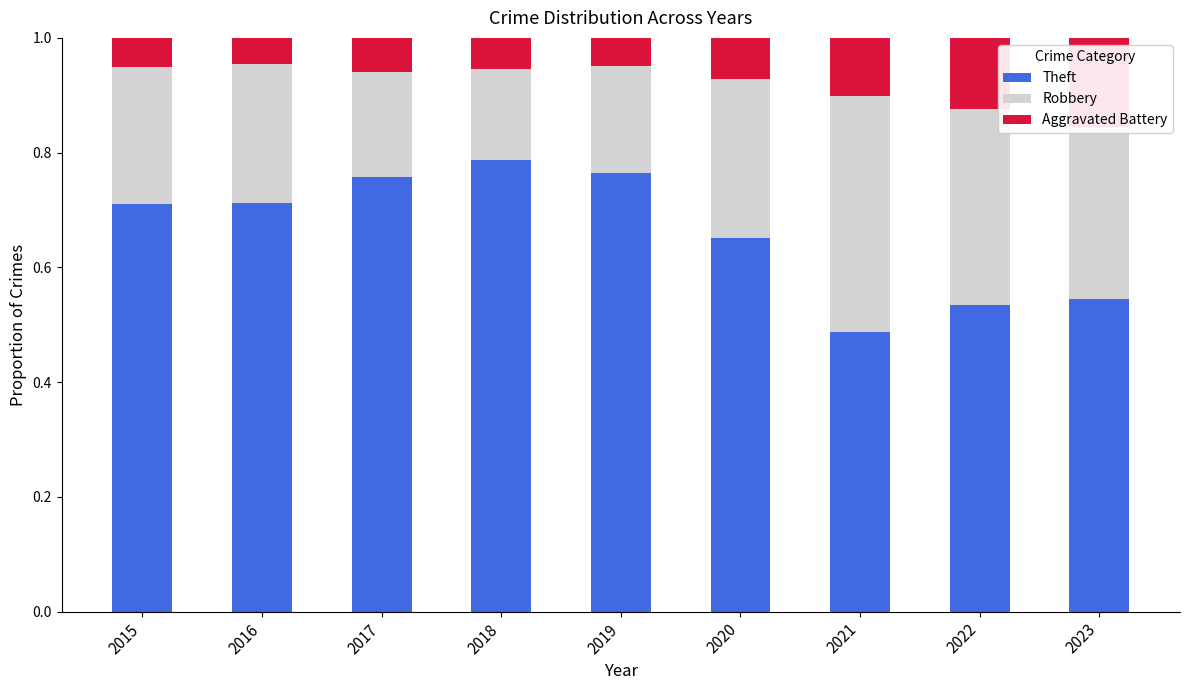

At which label does Theft reach its peak?

2018